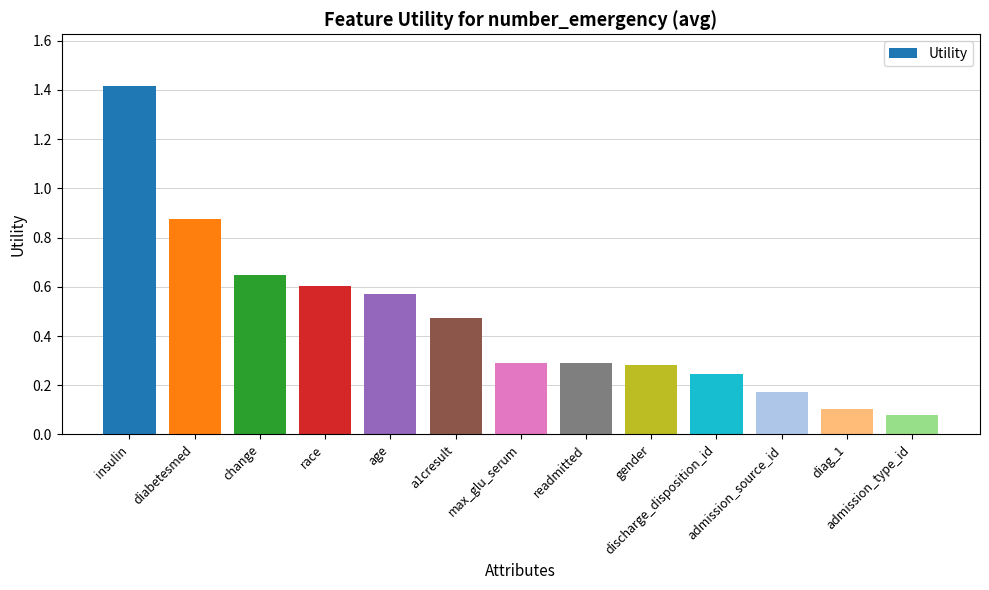

Which has a higher value, age or discharge_disposition_id?

age